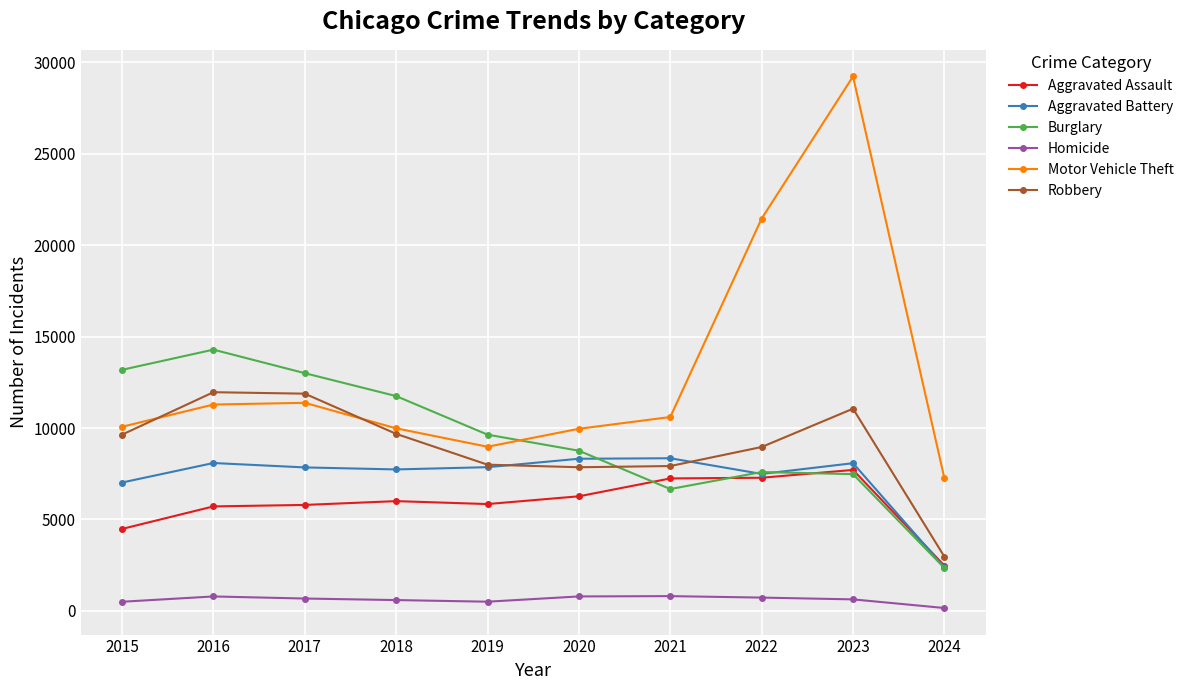

Does the chart have visible grid lines?

Yes